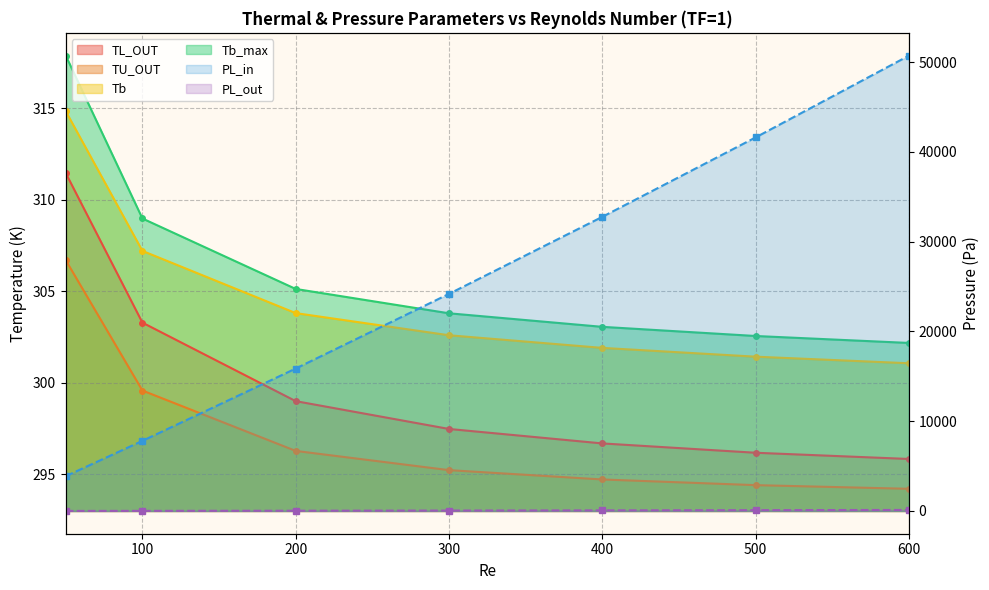

What value does the TL_OUT series have at 600?

295.8